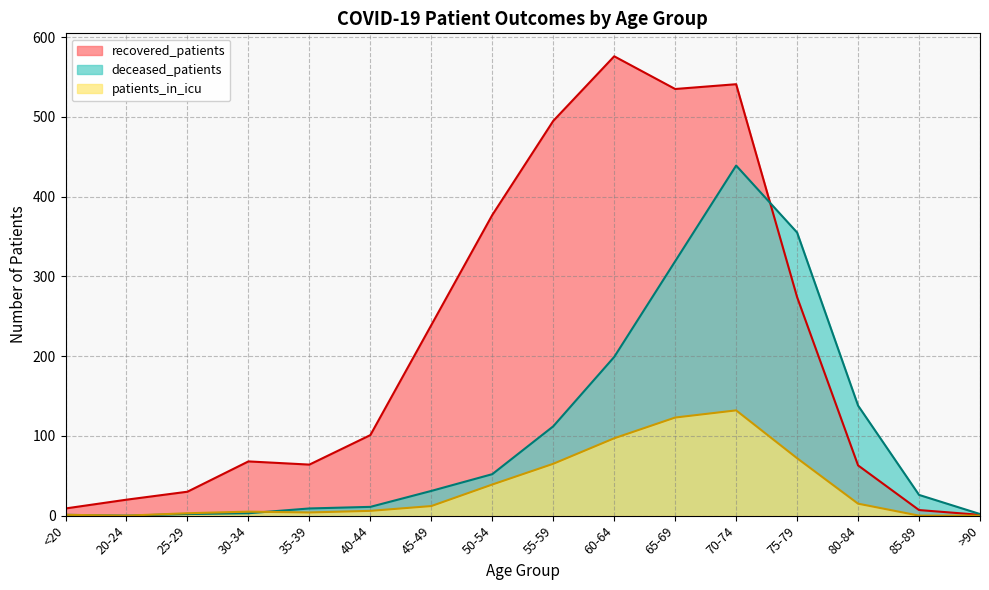

Which series has the largest total across all categories?

recovered_patients